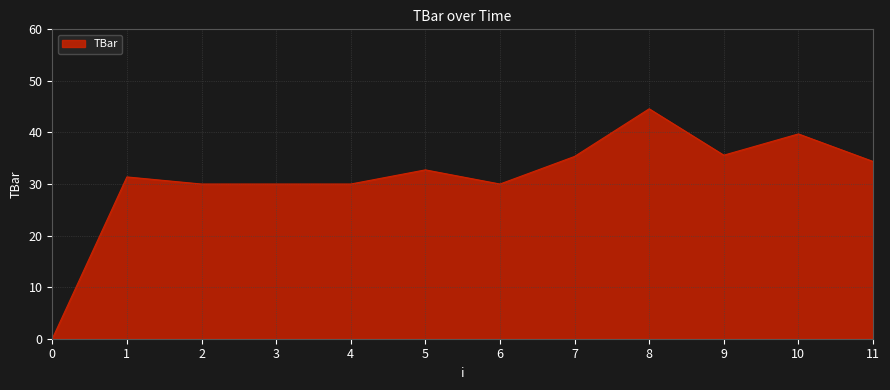

What is the difference between the maximum and minimum values?

44.6